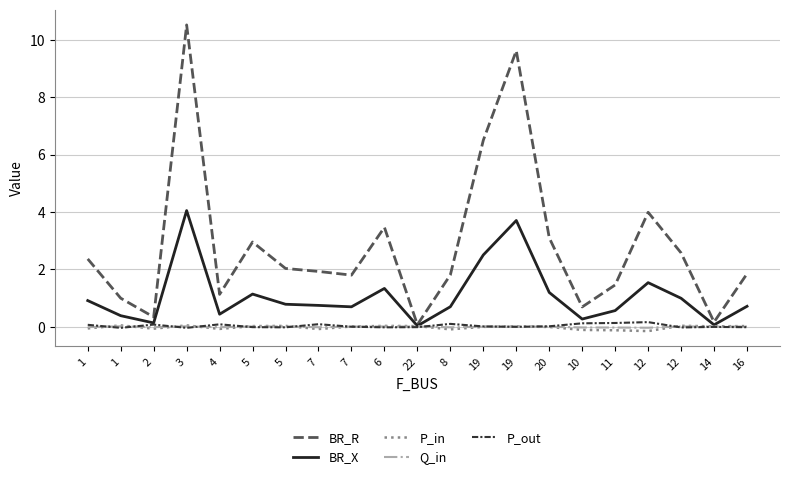

True or false: BR_R and P_in cross at least once.

False